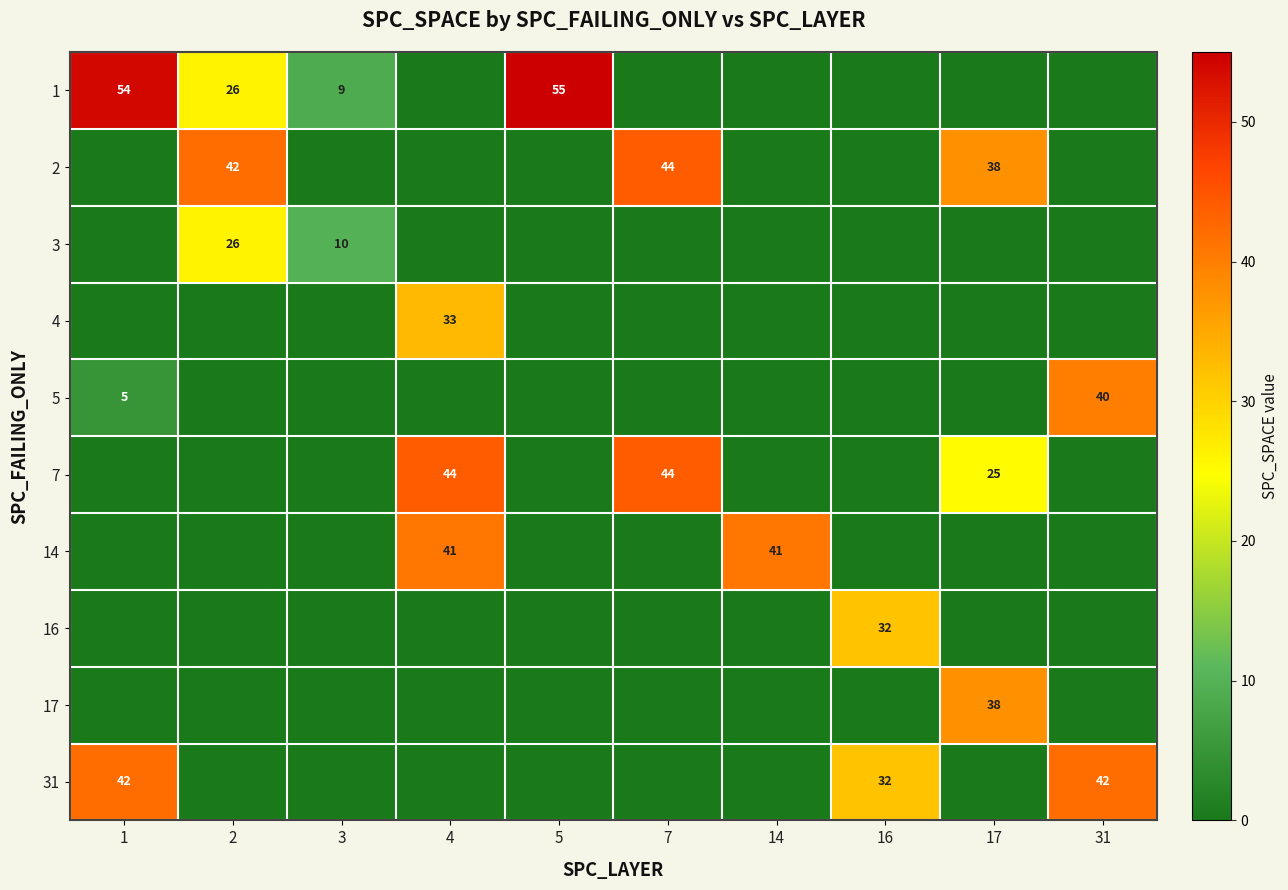

The value of 5 at 1 is 5. True or false?

True